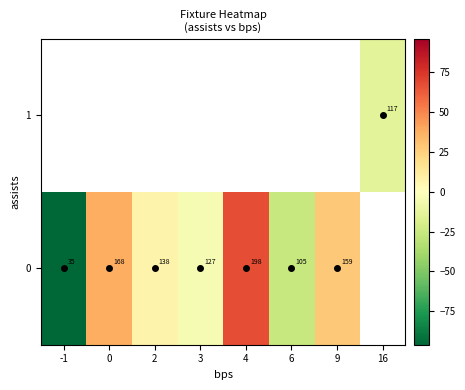

What is the minimum value shown in the chart?

-96.0